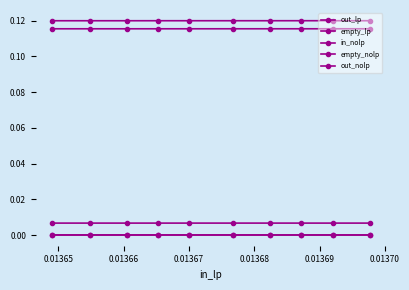

Which category has the highest value in the in_nolp series?

0.01368